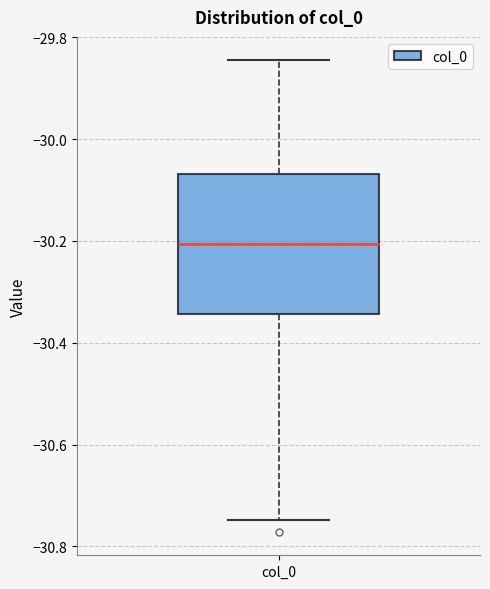

Where does the upper whisker of the box for col_0 end on the y-axis? The values are not printed on the chart, so give them approximately, as read against the axis.

-29.84